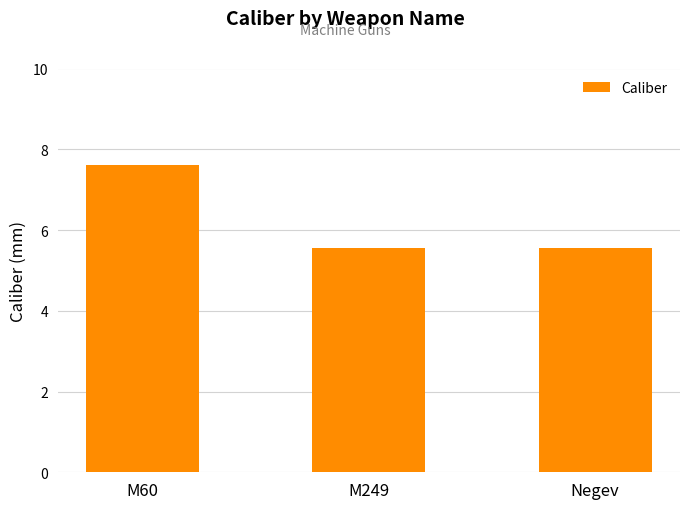

What position from the right is M60?

3